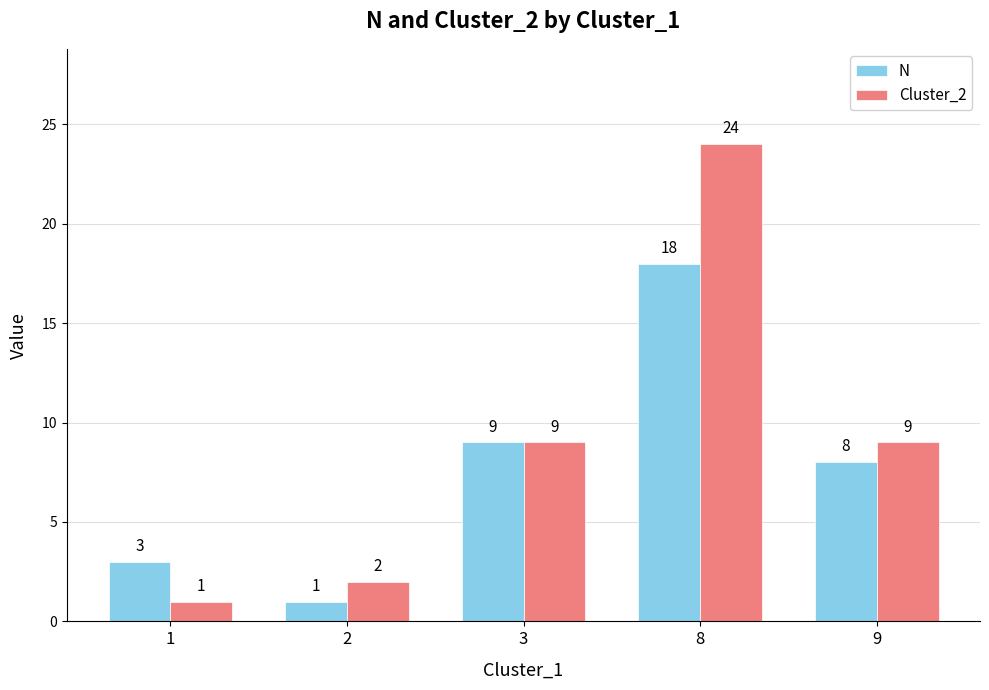

What is the sum of the Cluster_2 values at 1 and 8?

25